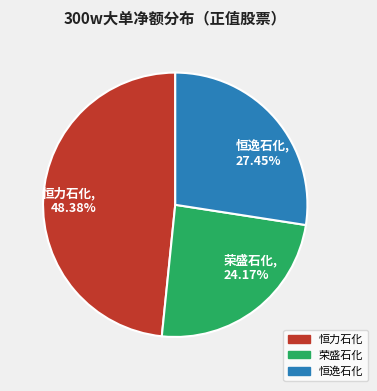

Which category has the biggest portion of the pie?

恒力石化